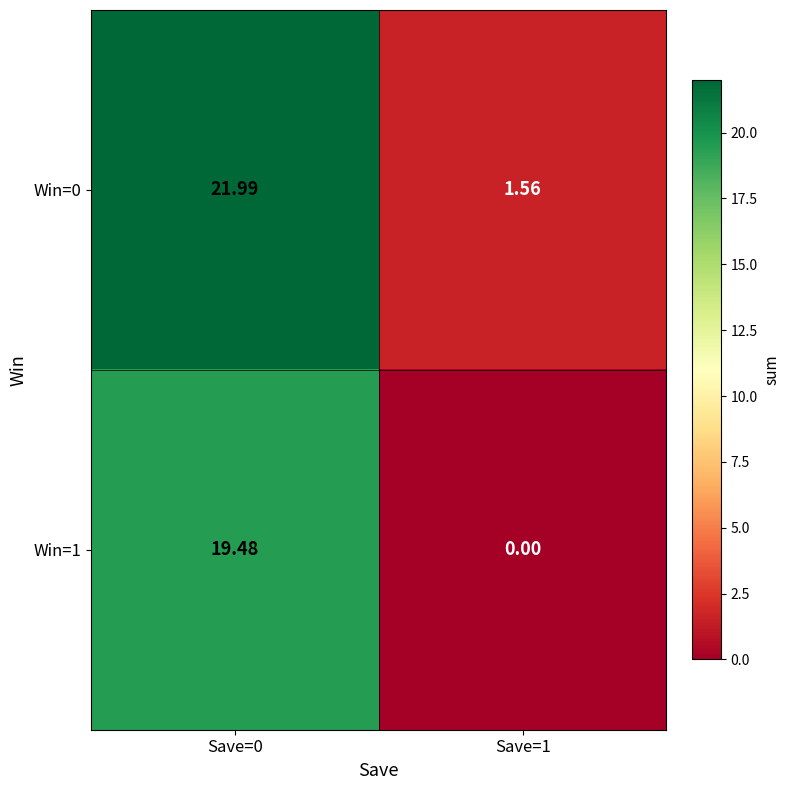

At which category does the chart reach its minimum across all series?

Save=1